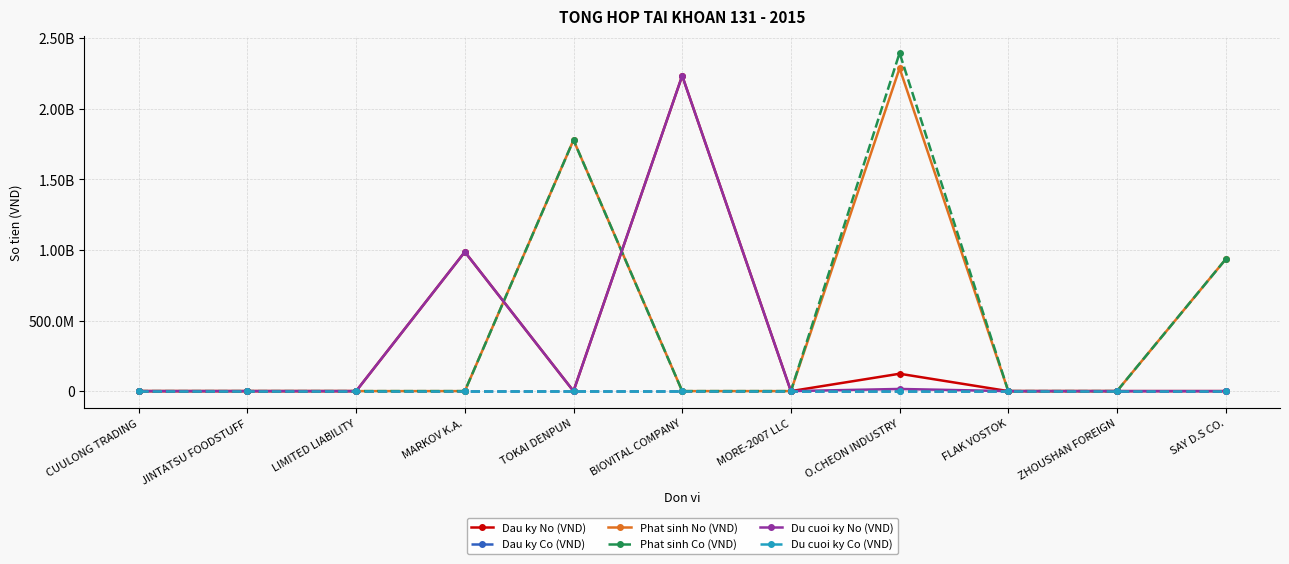

Between JINTATSU FOODSTUFF and TOKAI DENPUN, which is larger?

JINTATSU FOODSTUFF